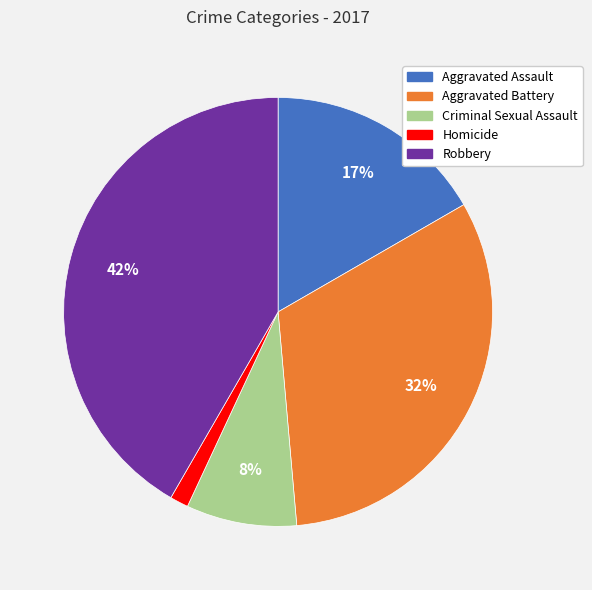

To the nearest percent, what is the average slice percentage?

20%